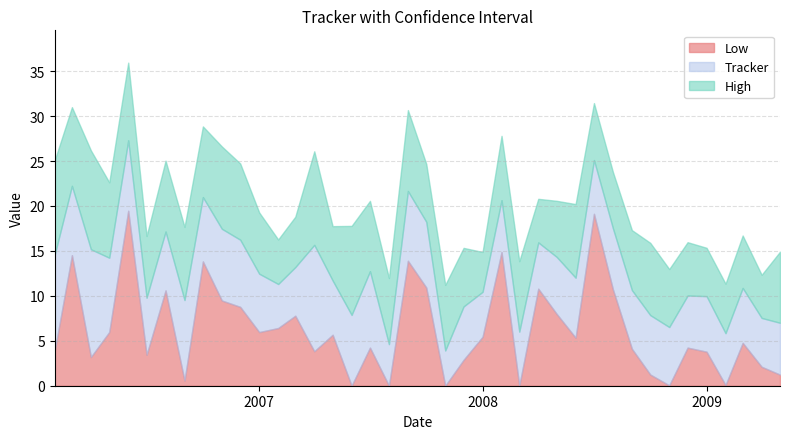

Reading left to right, what are all the values shown in this chart?

Low: 2006-02=3.9	2006-03=14.5	2006-04=3.2	2006-05=6.0	2006-06=19.5	2006-07=3.4	2006-08=10.6	2006-09=0.6	2006-10=13.8	2006-11=9.5	2006-12=8.8	2007-01=6.0	2007-02=6.4	2007-03=7.8	2007-04=3.8	2007-05=5.7	2007-06=-0.3	2007-07=4.2	2007-08=-1.1	2007-09=13.9	2007-10=10.9	2007-11=-1.4	2007-12=2.9	2008-01=5.4	2008-02=14.9	2008-03=-1.0	2008-04=10.8	2008-05=8.0	2008-06=5.3	2008-07=19.1	2008-08=10.7	2008-09=4.1	2008-10=1.2	2008-11=0.0	2008-12=4.2	2009-01=3.8	2009-02=0.1	2009-03=4.8	2009-04=2.1	2009-05=1.2
Tracker: 2006-02=14.6	2006-03=22.2	2006-04=15.2	2006-05=14.2	2006-06=27.3	2006-07=9.8	2006-08=17.2	2006-09=9.5	2006-10=21.0	2006-11=17.5	2006-12=16.2	2007-01=12.5	2007-02=11.3	2007-03=13.2	2007-04=15.7	2007-05=11.7	2007-06=7.9	2007-07=12.7	2007-08=4.6	2007-09=21.7	2007-10=18.2	2007-11=3.9	2007-12=8.8	2008-01=10.4	2008-02=20.6	2008-03=6.0	2008-04=15.9	2008-05=14.3	2008-06=12.0	2008-07=25.1	2008-08=17.5	2008-09=10.6	2008-10=7.9	2008-11=6.5	2008-12=10.0	2009-01=10.0	2009-02=5.8	2009-03=10.9	2009-04=7.5	2009-05=7.0
High: 2006-02=25.1	2006-03=31.0	2006-04=26.2	2006-05=22.6	2006-06=35.9	2006-07=16.7	2006-08=25.0	2006-09=17.7	2006-10=28.9	2006-11=26.6	2006-12=24.7	2007-01=19.3	2007-02=16.3	2007-03=18.8	2007-04=26.1	2007-05=17.8	2007-06=17.8	2007-07=20.6	2007-08=12.0	2007-09=30.7	2007-10=24.7	2007-11=11.2	2007-12=15.3	2008-01=14.9	2008-02=27.8	2008-03=13.9	2008-04=20.8	2008-05=20.6	2008-06=20.2	2008-07=31.4	2008-08=23.8	2008-09=17.3	2008-10=15.9	2008-11=13.0	2008-12=16.0	2009-01=15.3	2009-02=11.4	2009-03=16.7	2009-04=12.3	2009-05=14.9